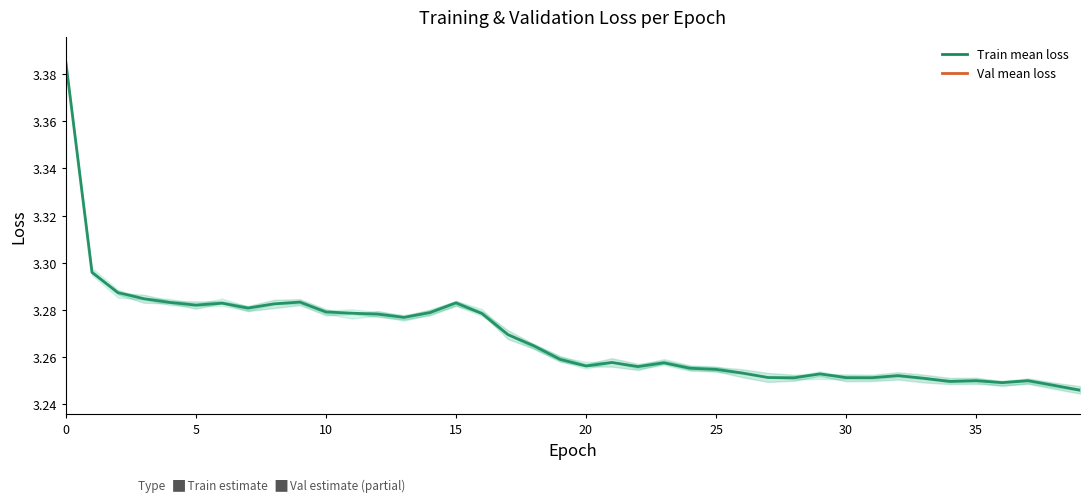

True or false: val_StigX_Label_loss and StigY_Label_loss cross at least once.

False